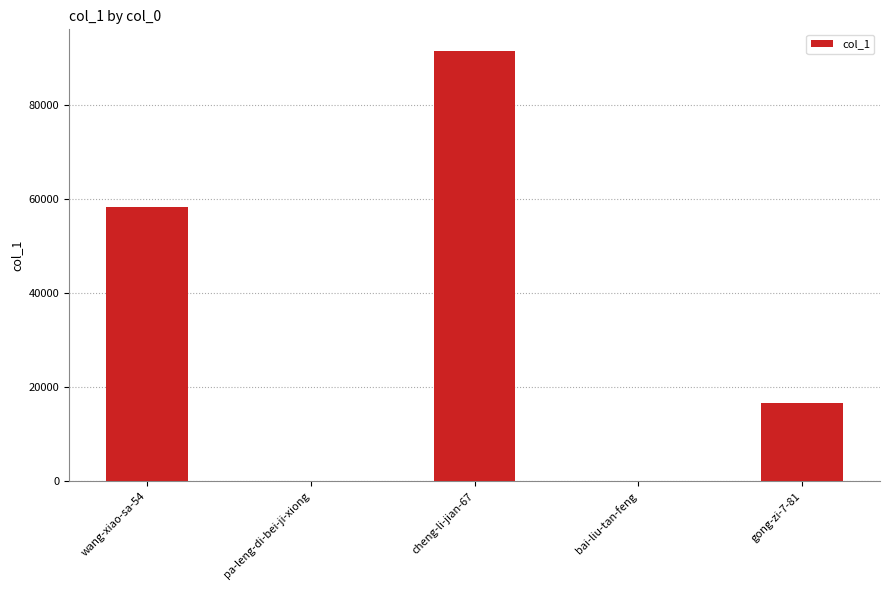

What is the change in value from wang-xiao-sa-54 to cheng-li-jian-67?

+33225